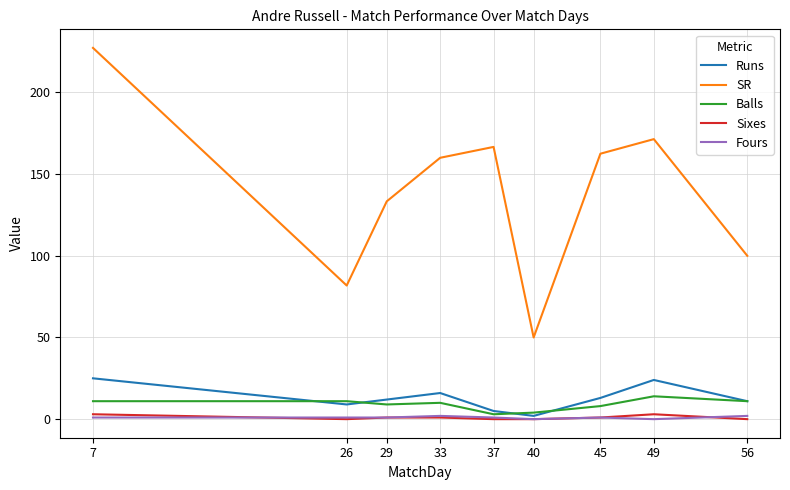

Count the number of categories in the chart.

9